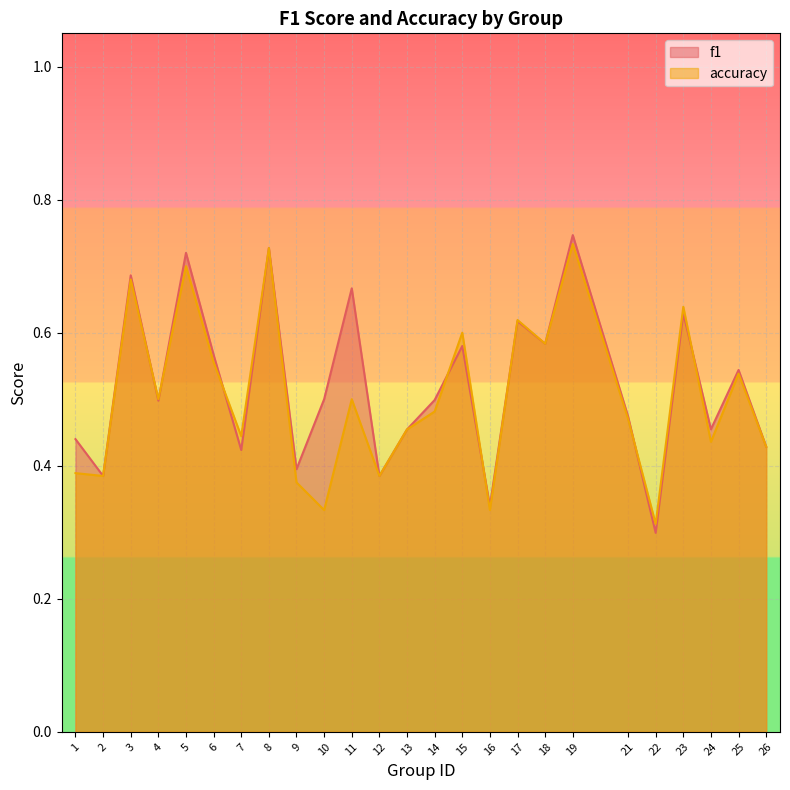

At 7, list the series in order from smallest to largest.

f1, accuracy